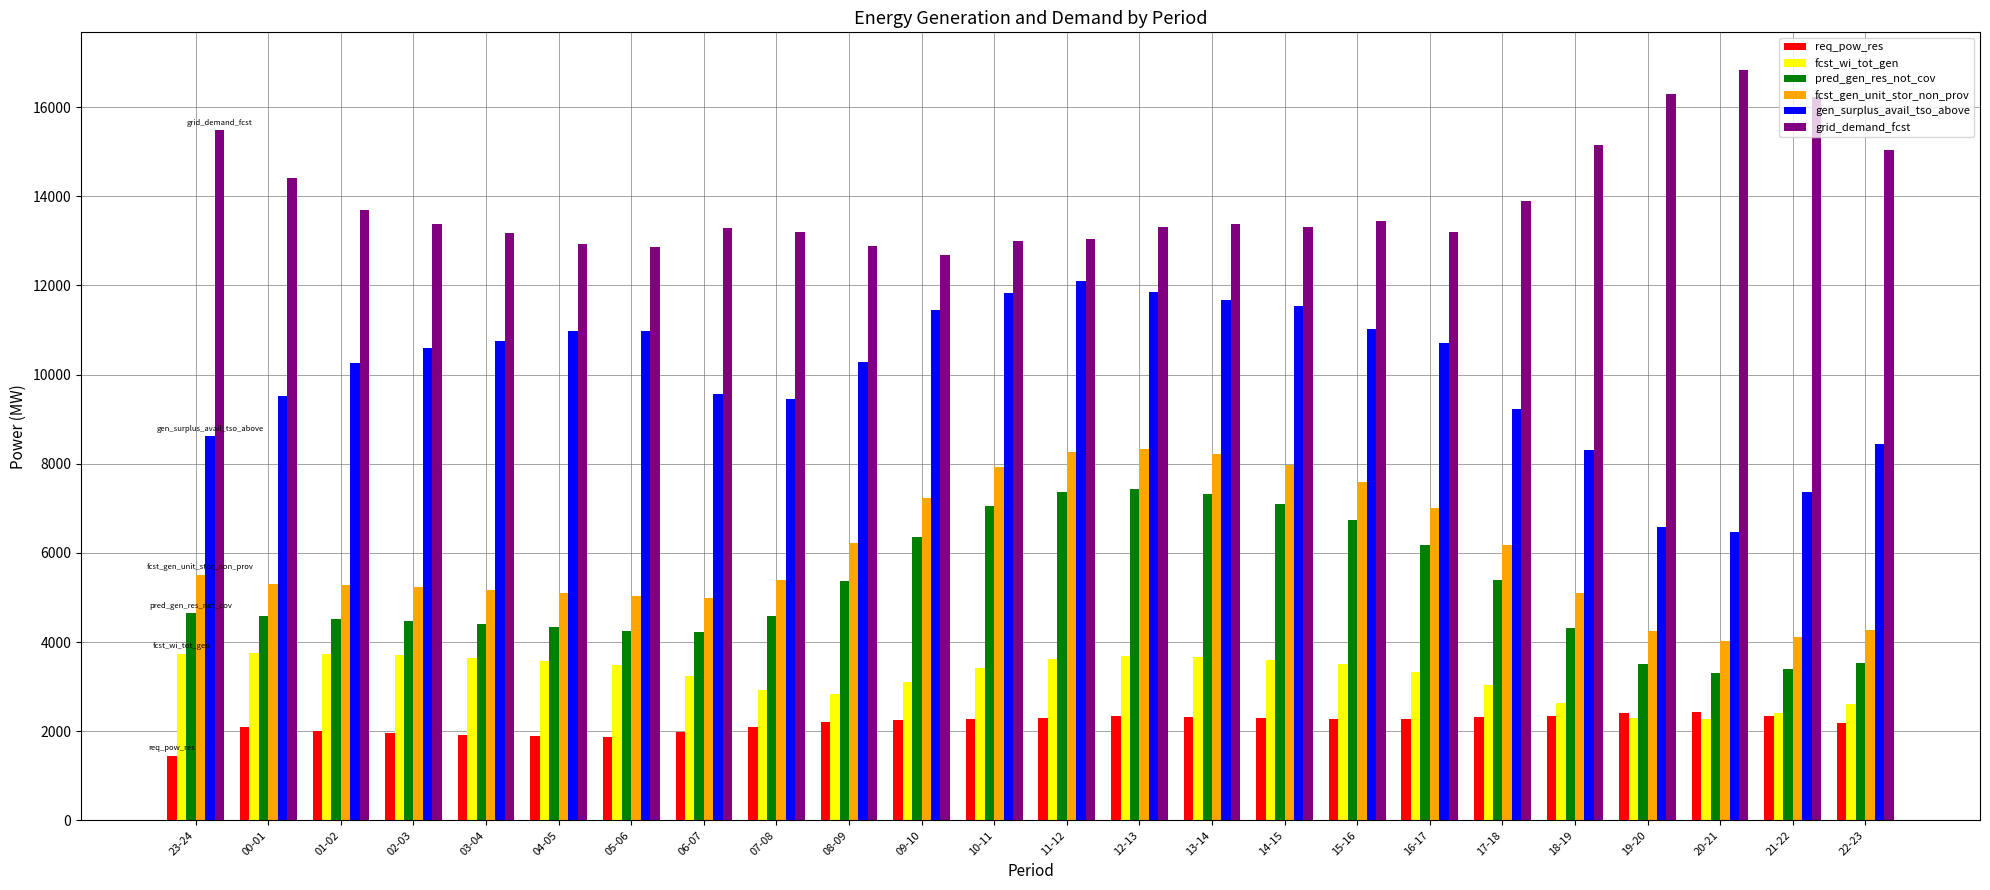

What is the difference between the maximum and minimum values in the req_pow_res series?

982